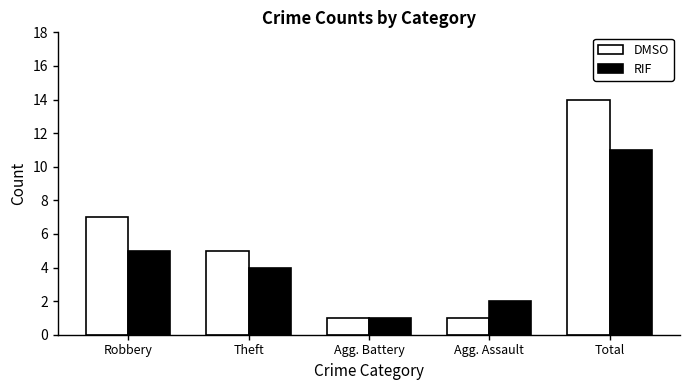

Count the DMSO values in the range 1 to 7.

4